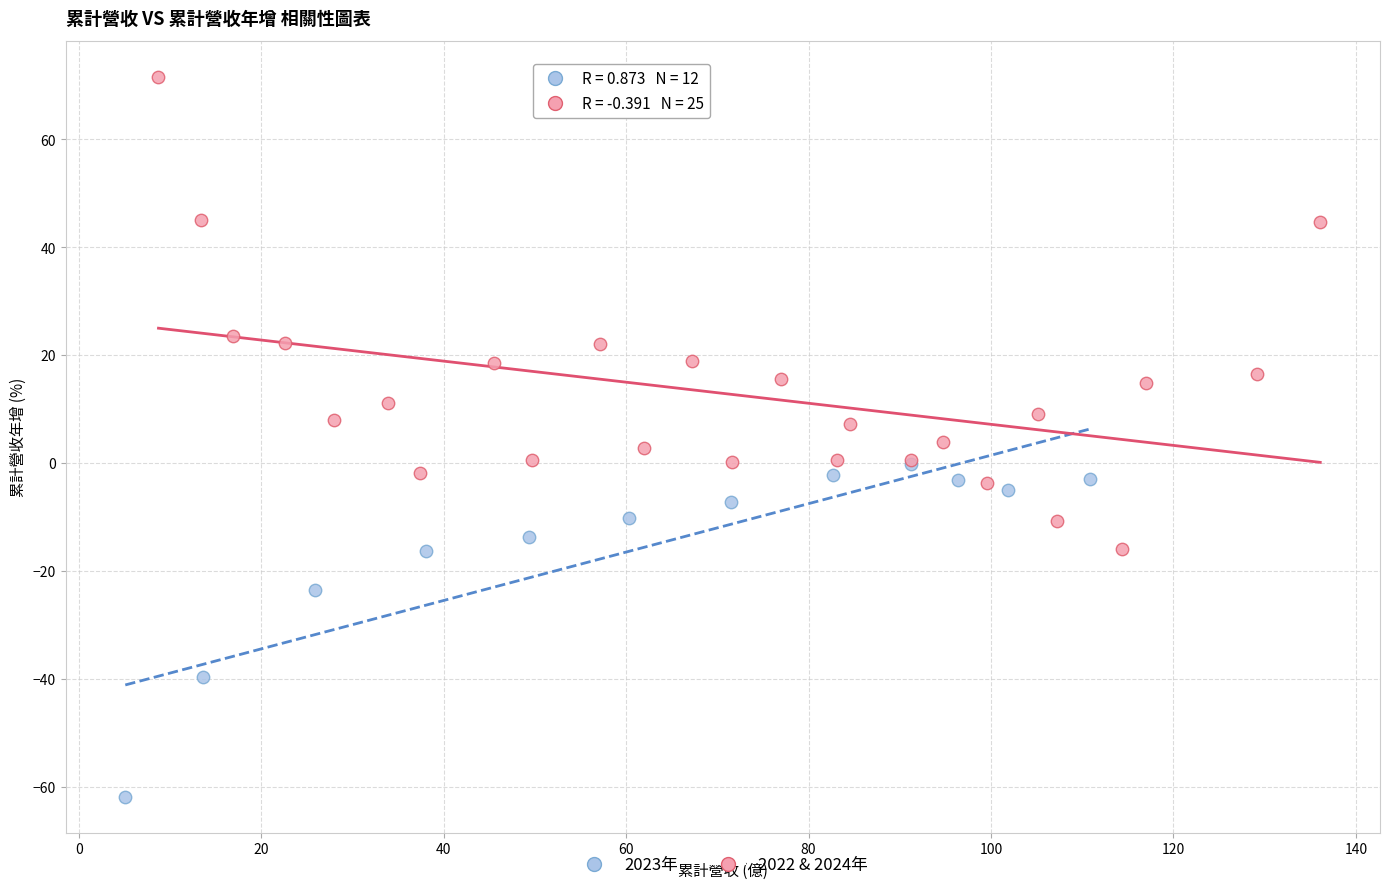

What are all the series names shown in the legend?

2023年, 2022 & 2024年